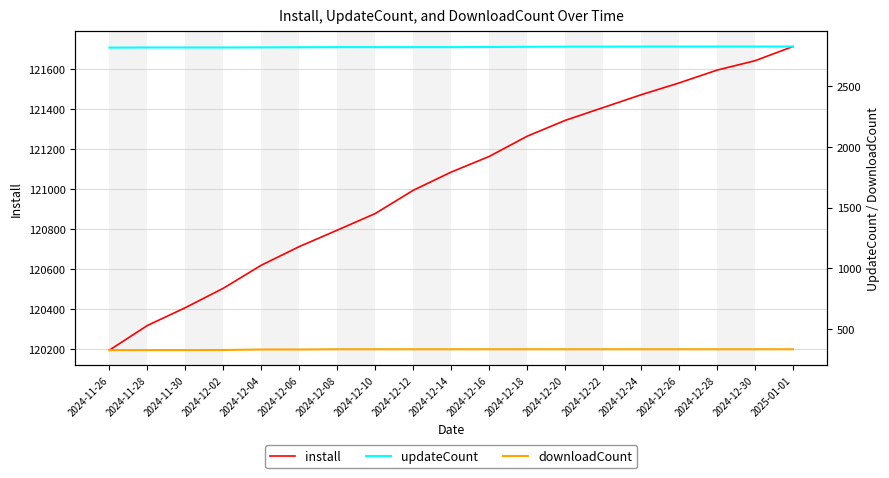

What is the difference between the maximum and minimum values in the install series?

1516